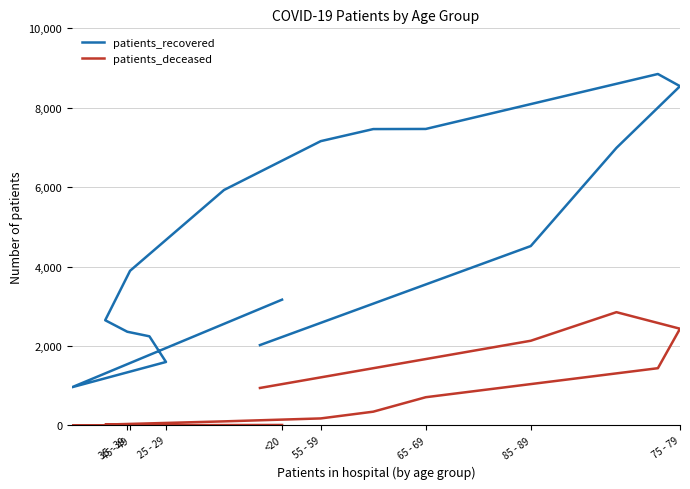

What is the average value of the patients_recovered series?

4738